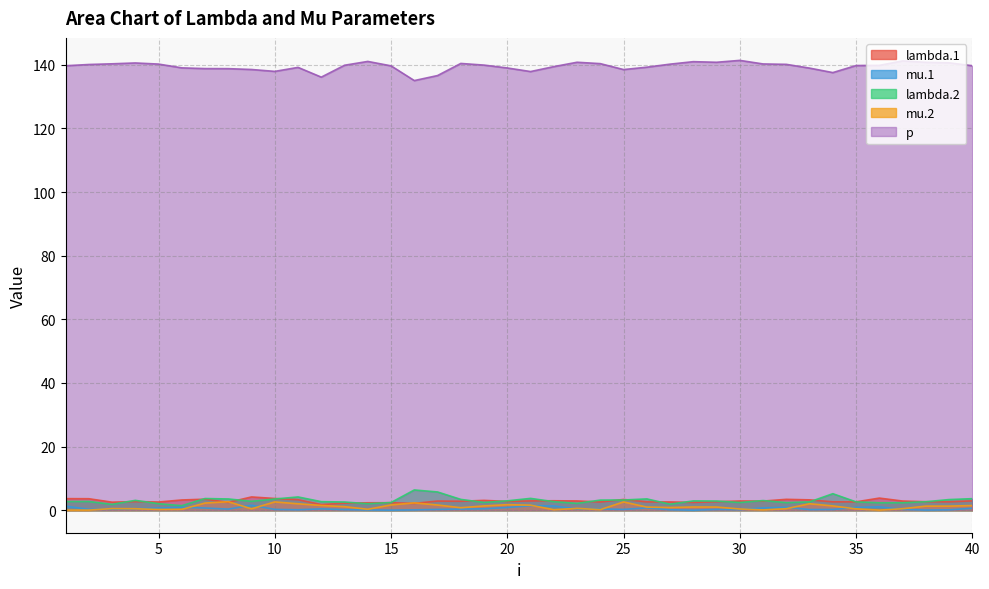

How many data points in lambda.1 are above 2?

39